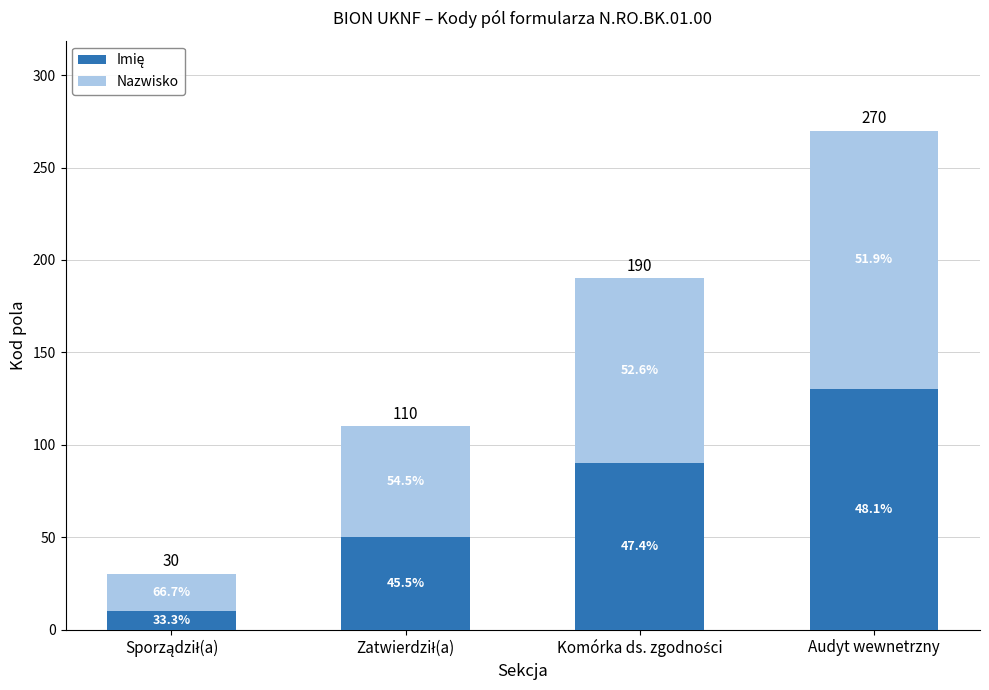

Does the chart contain any negative values?

No